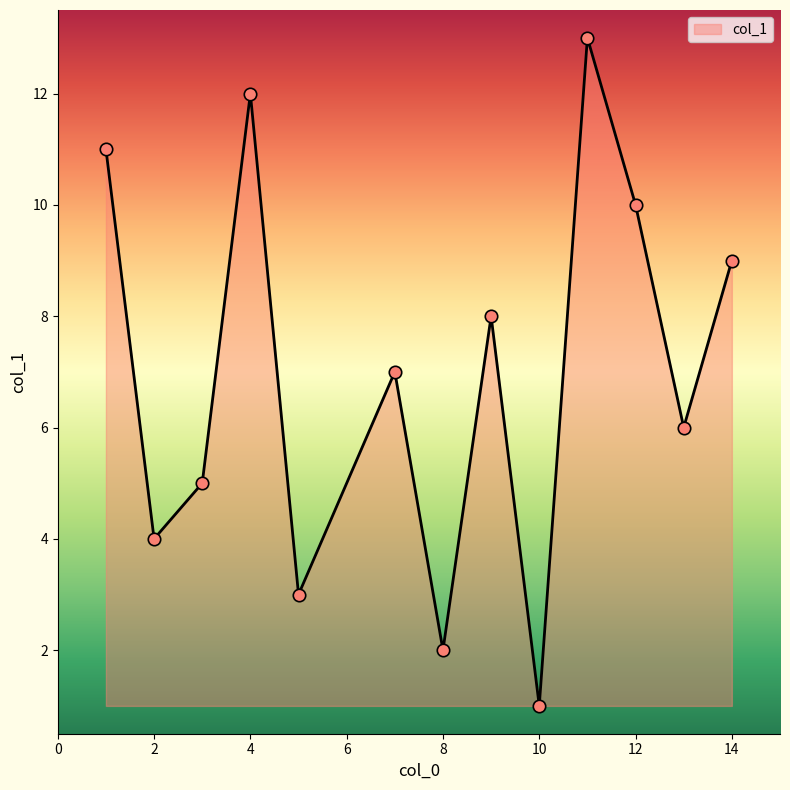

What is the greatest value displayed?

13